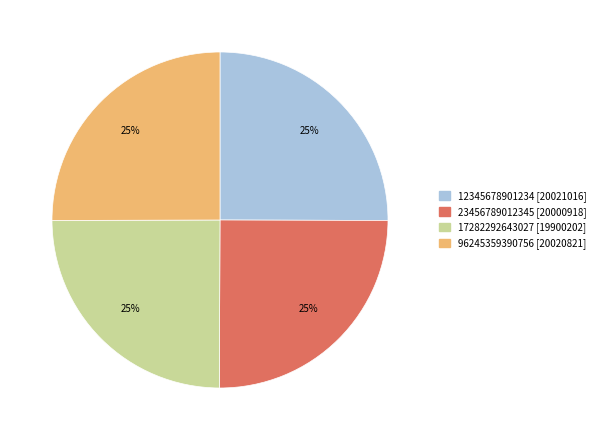

Is there any slice that represents more than half of the pie?

No